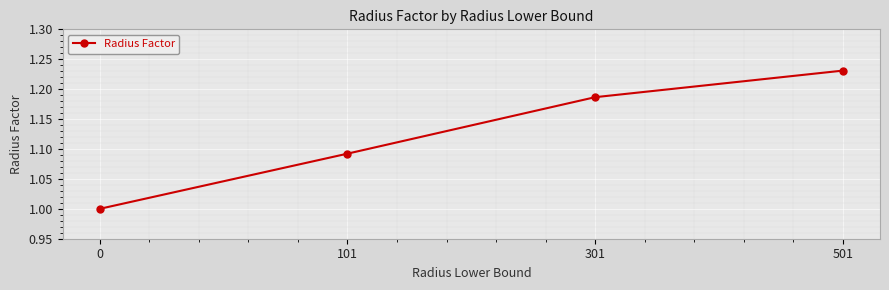

Is this an area chart (filled region under the line)?

No